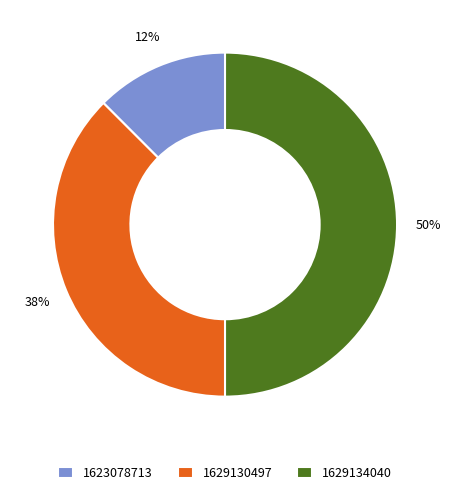

Count the number of slices in the pie.

3